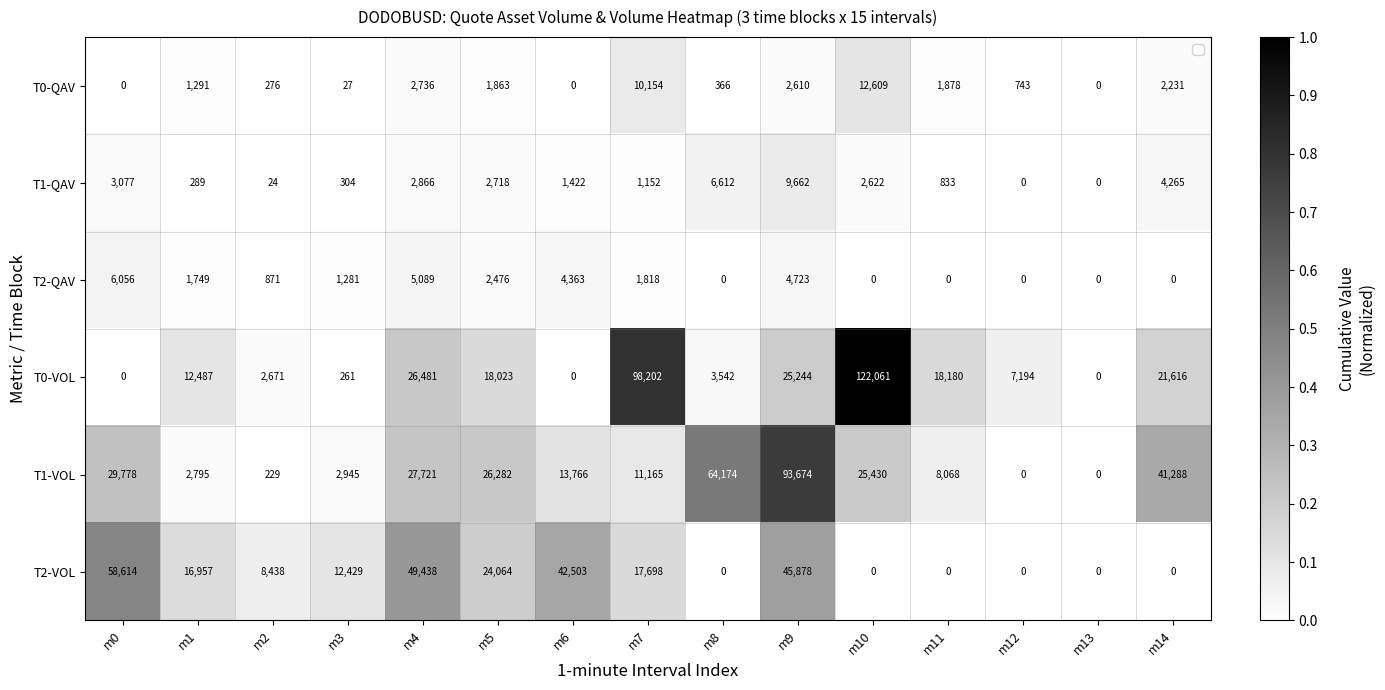

At which category does the chart reach its peak across all series?

m10